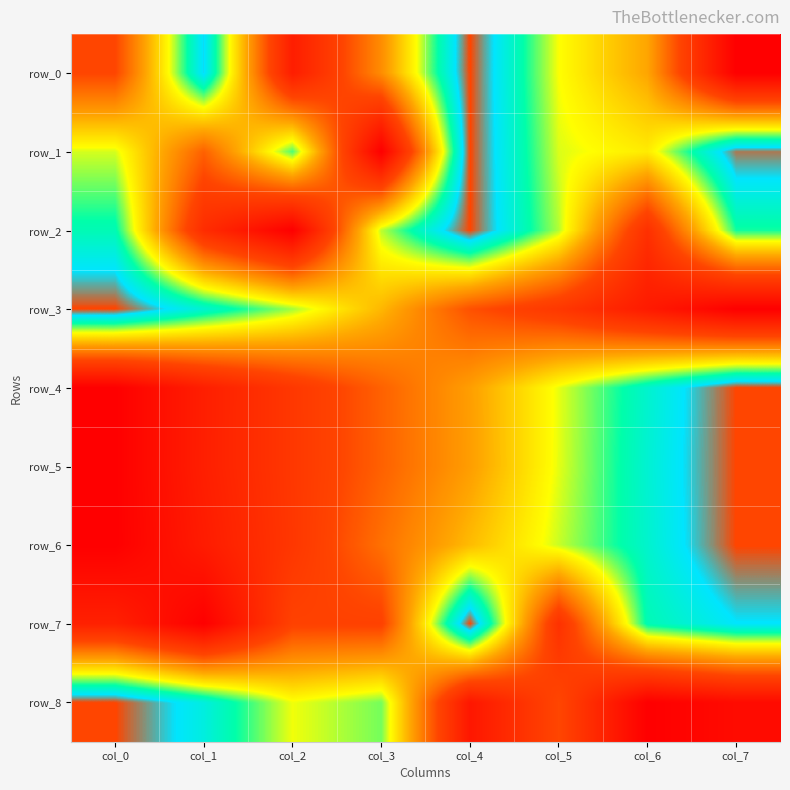

The row_4 series shows -0.7 at col_0. True or false?

False